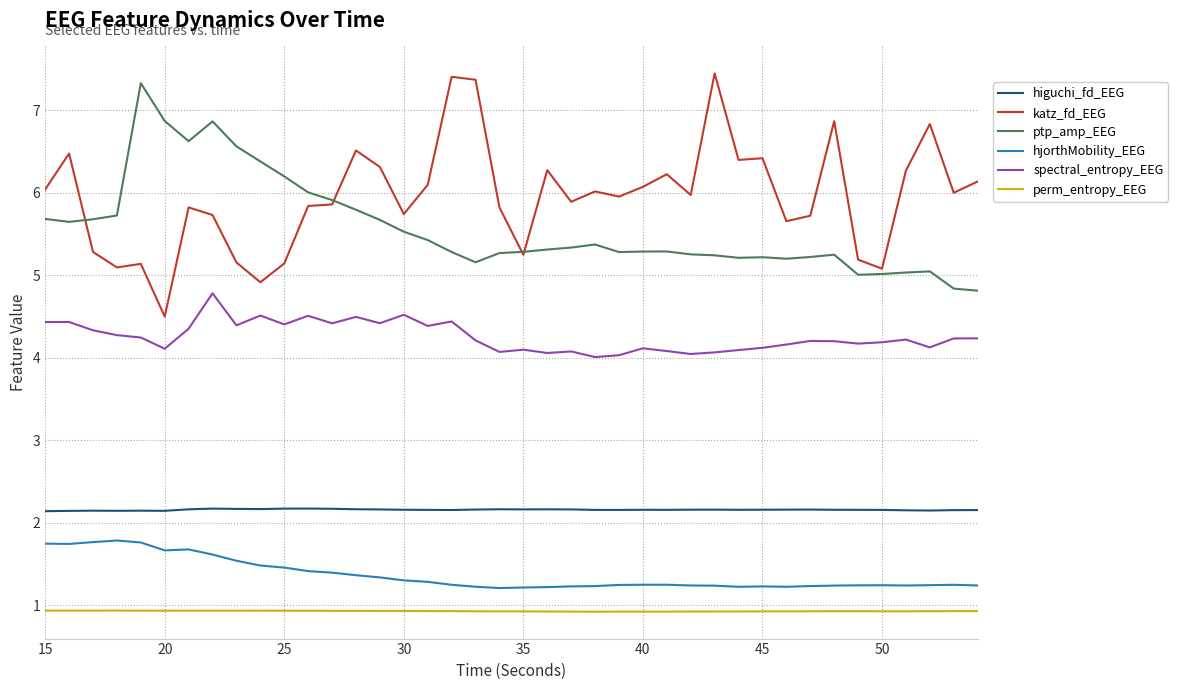

True or false: spectral_entropy_EEG and hjorthMobility_EEG cross at least once.

False